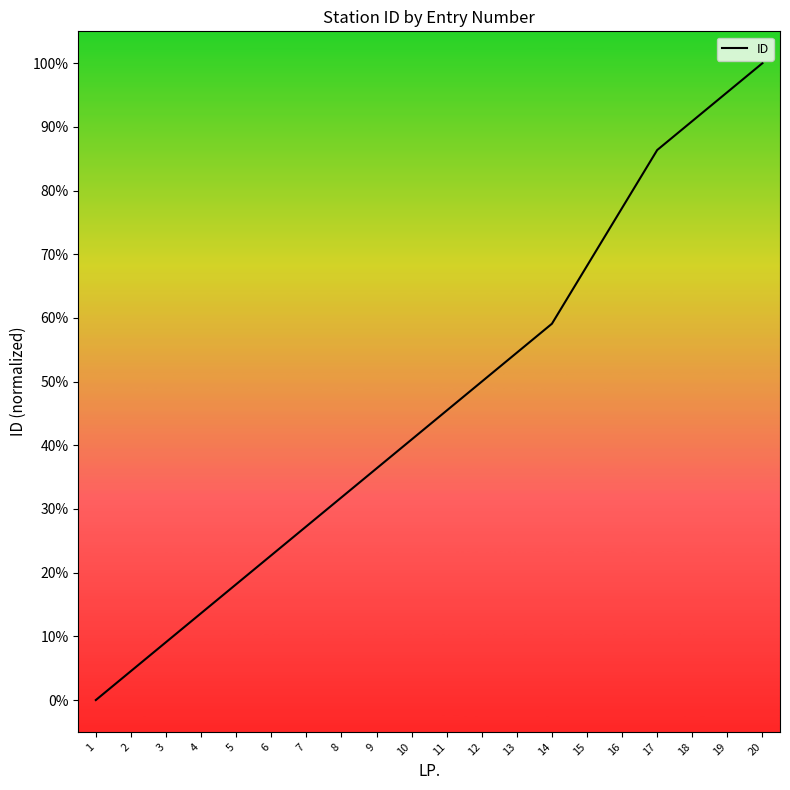

The value at 18 is 90.9. True or false?

True